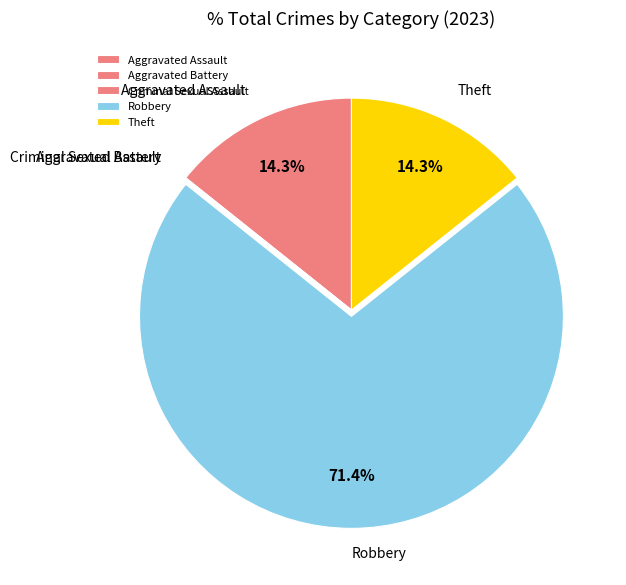

To the nearest percent, what percentage of the pie is Robbery?

71%